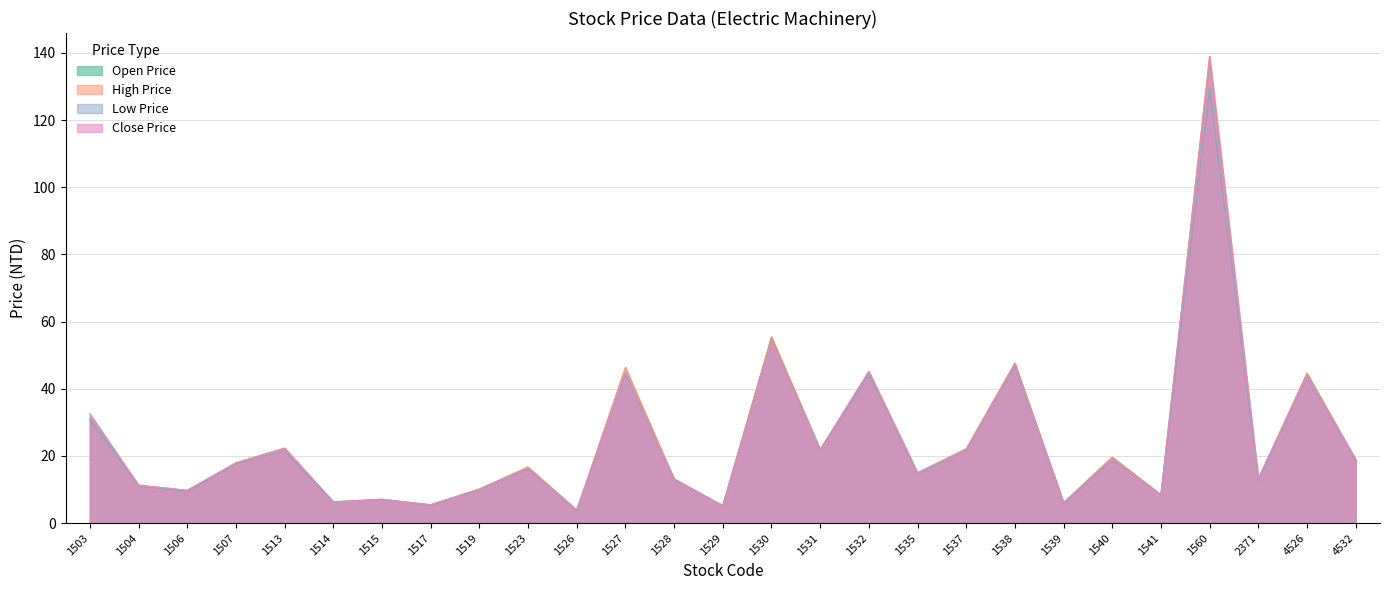

Which series has the largest total across all categories?

High Price